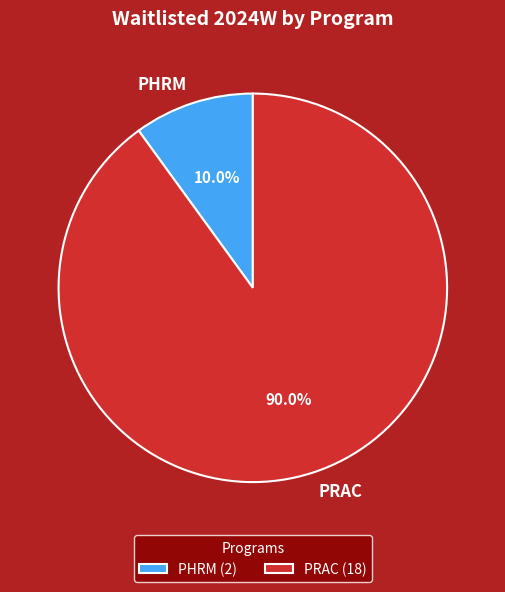

What is the largest slice in the pie chart?

PRAC